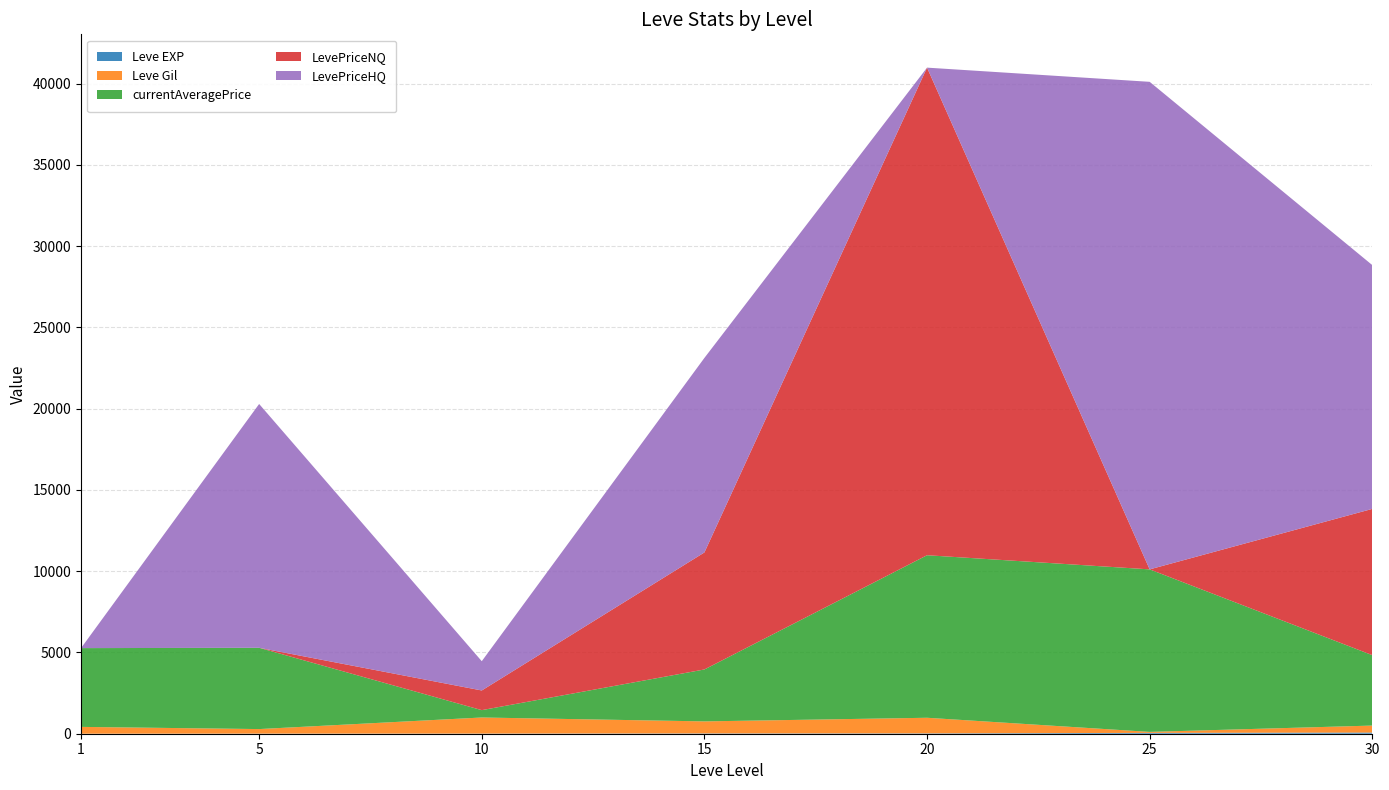

Reading right to left, what are all the values shown in this chart?

Leve EXP: 72	53	22	19	9	6	1
Leve Gil: 430	60	960	740	990	280	420
currentAveragePrice: 4333	10000	10001	3195	452	5001	4847
LevePriceNQ: 9000	0	30003	7200	1210	0	0
LevePriceHQ: 15000	30000	0	11970	1801	15003	0